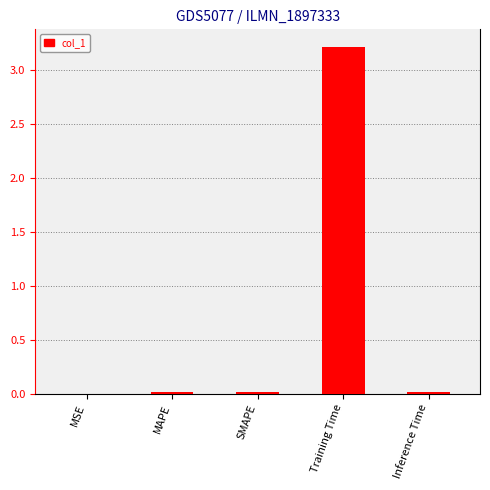

The value at MAPE is 0.0. True or false?

True